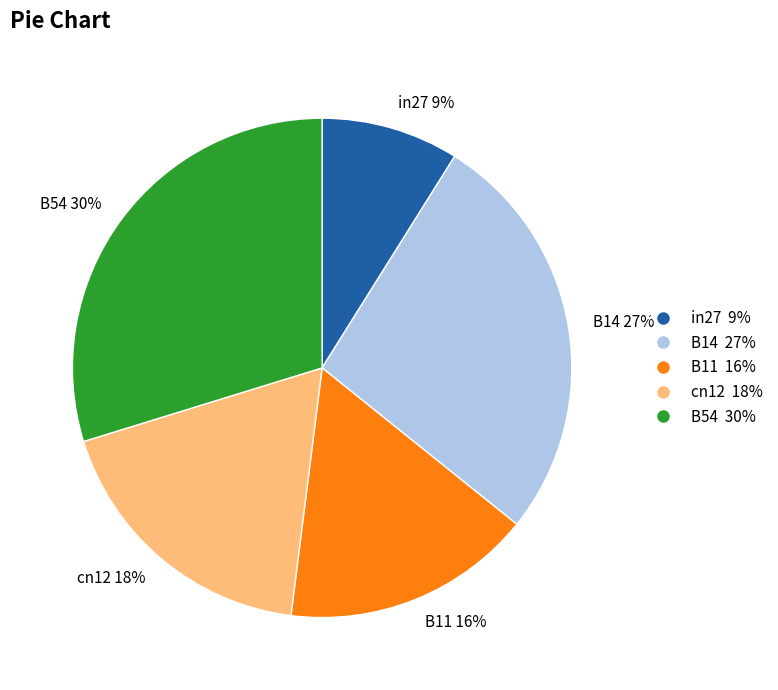

What percentage is the B54 slice, to the nearest percent?

30%